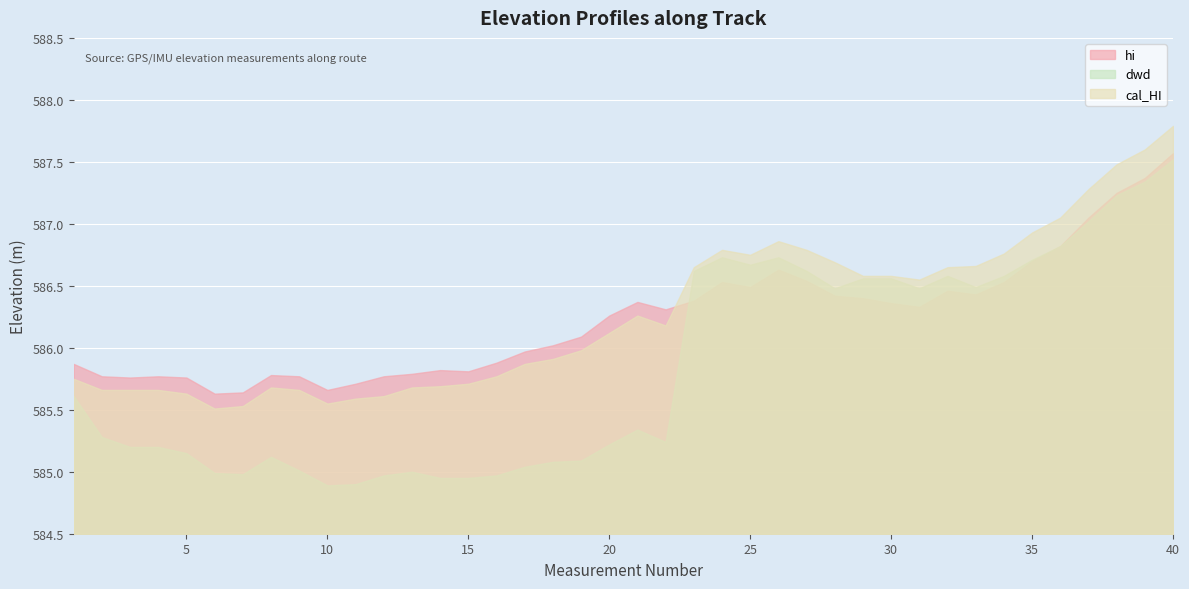

Where is the first local minimum for hi?

3